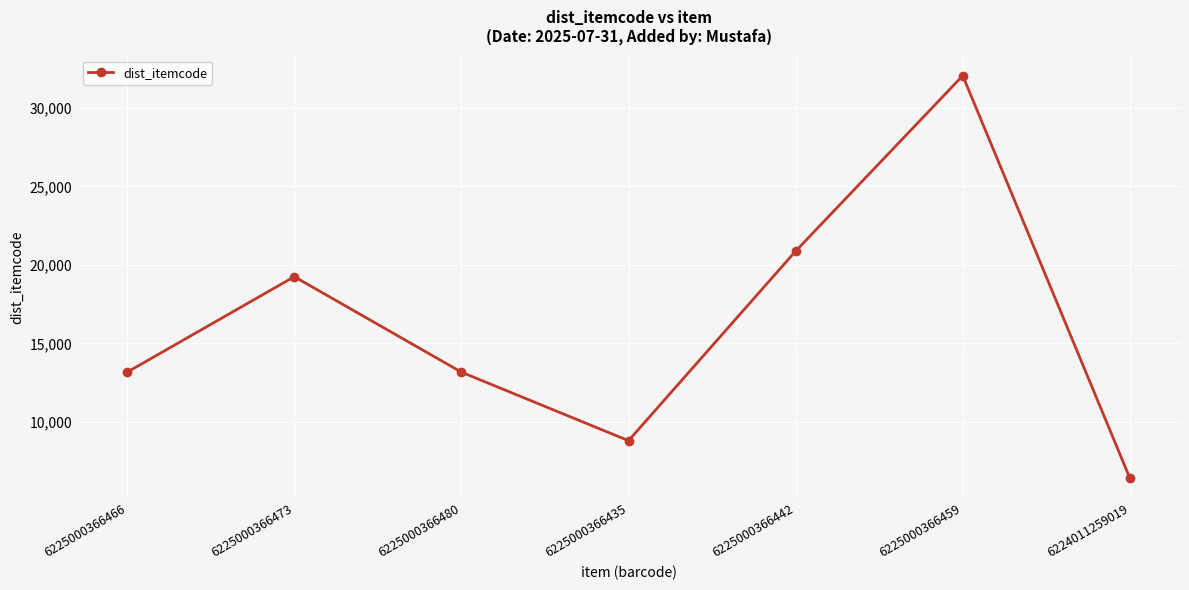

How many points are higher than both their immediate neighbors (excluding endpoints)?

2